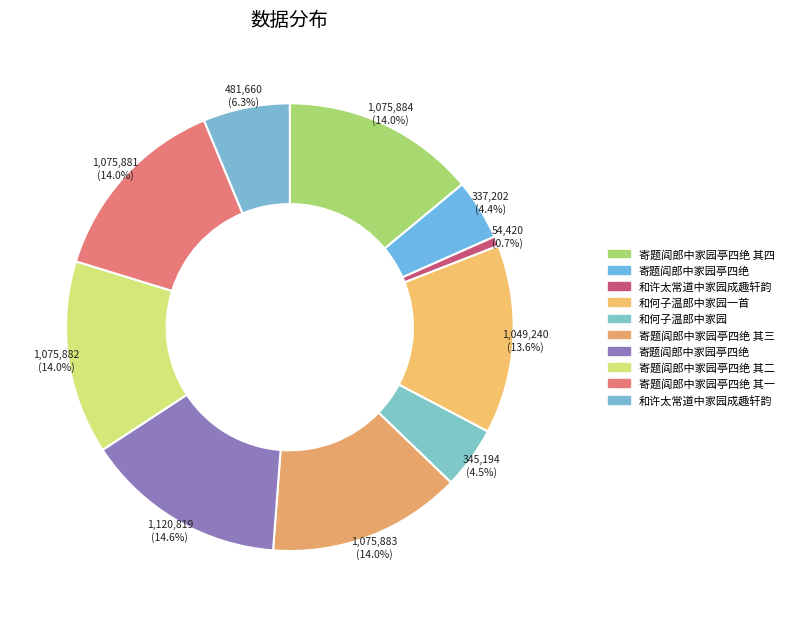

Count the number of slices in the pie.

10